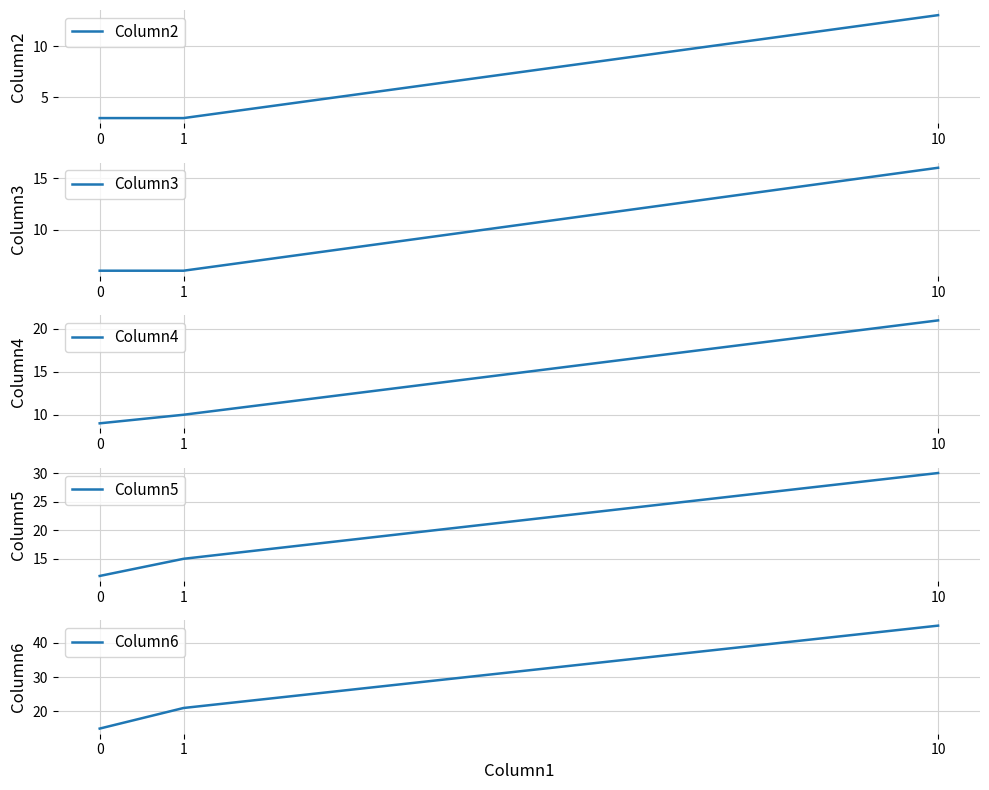

How many data points does each series have?

3